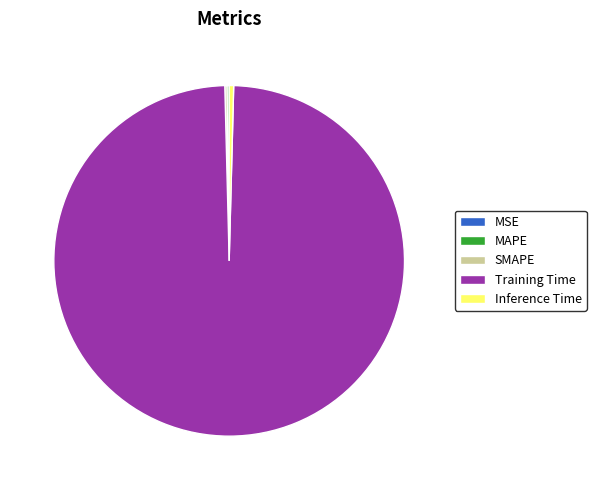

Which slice is the largest?

Training Time